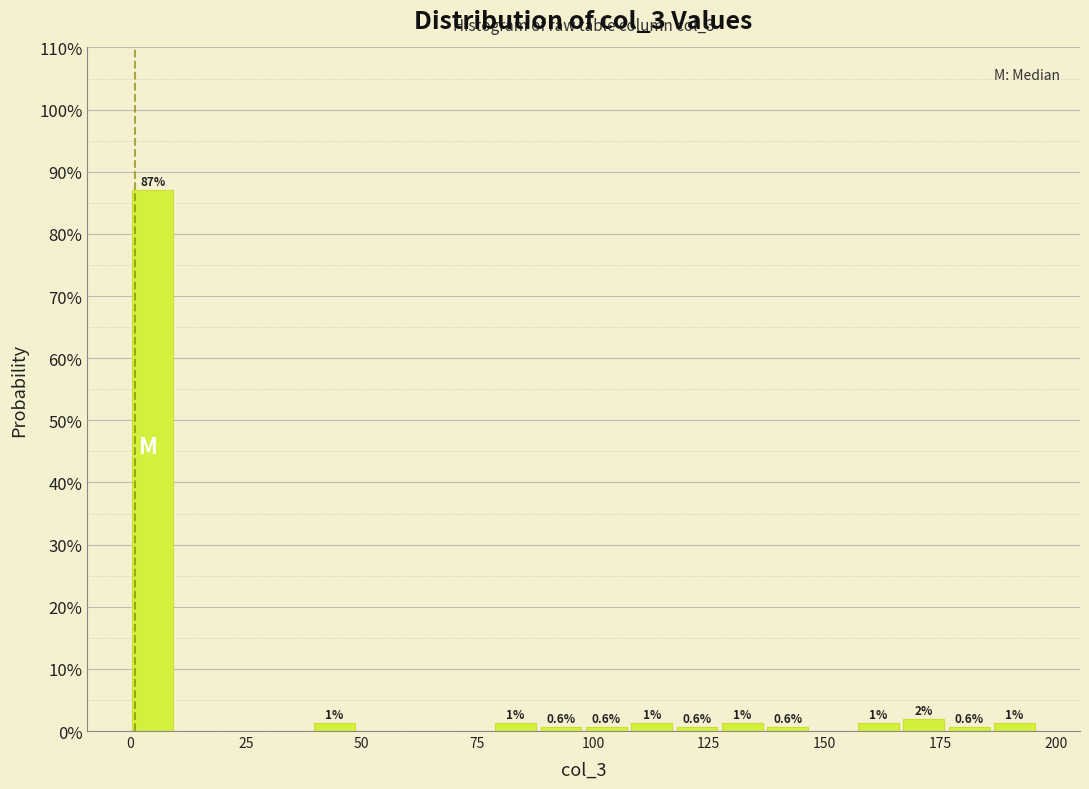

Read against the x-axis, roughly where is the centre of the tallest bar?

5